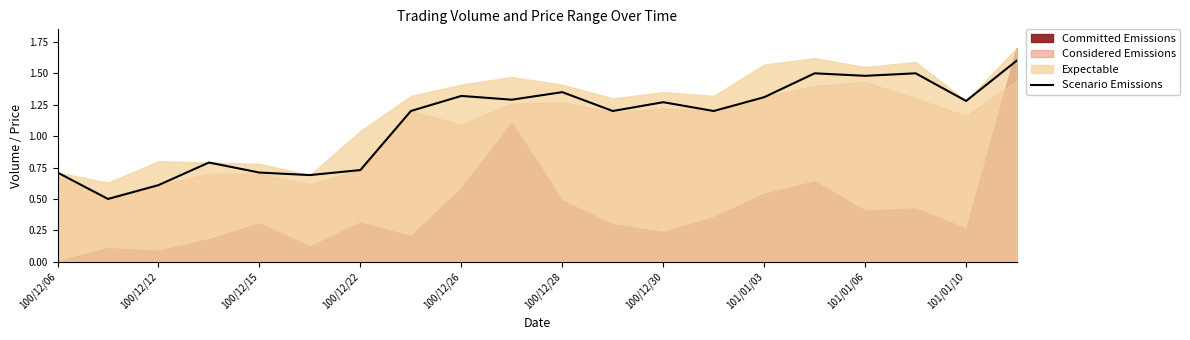

Is it true that Scenario Emissions equals 0.3 at 101/01/03?

False